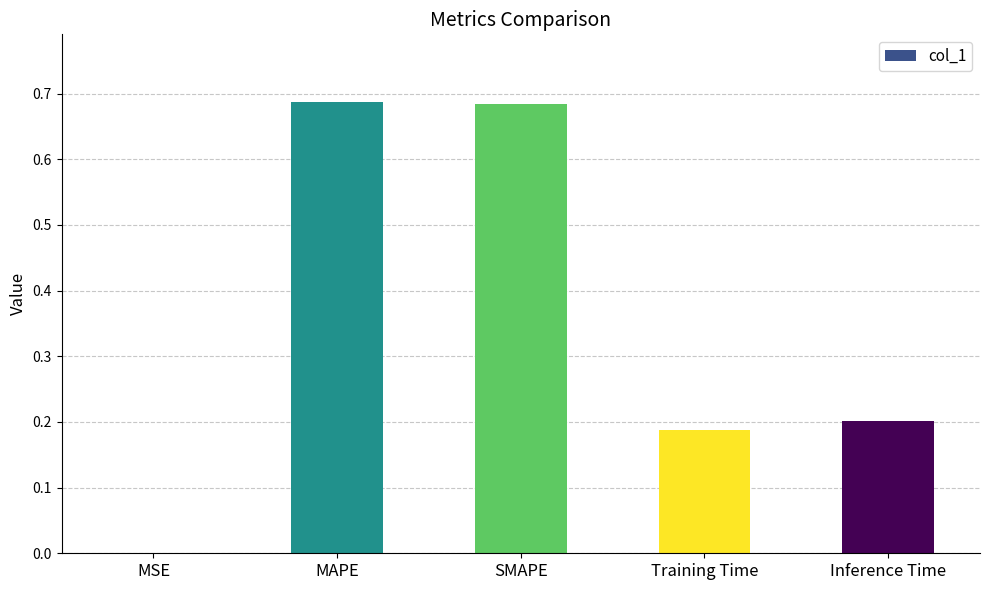

Are the bars horizontal?

No